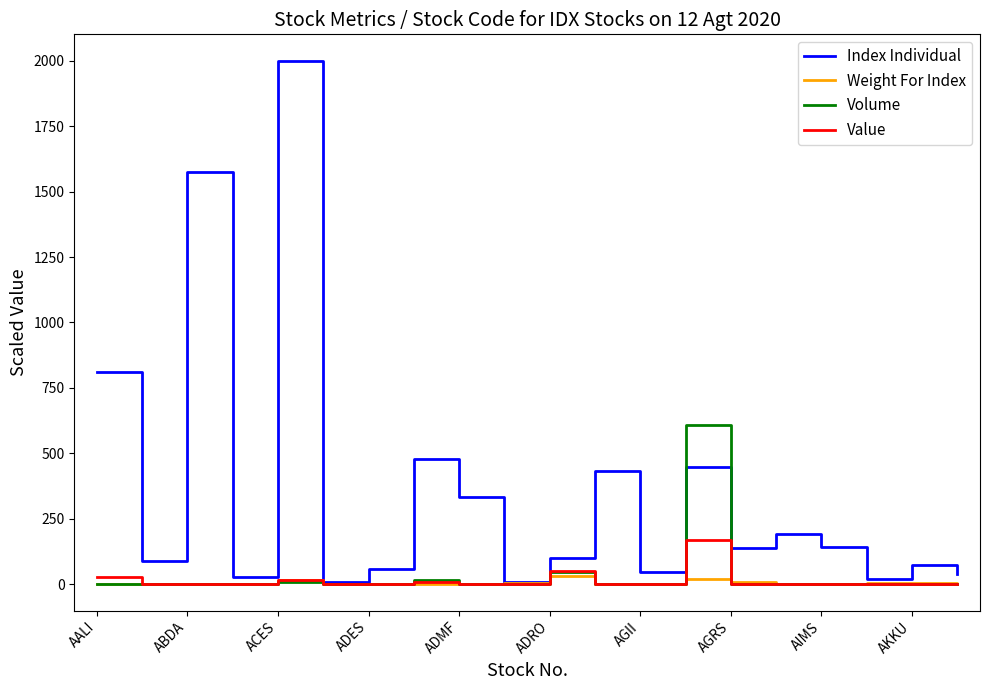

Which series has the widest spread of values?

Index Individual